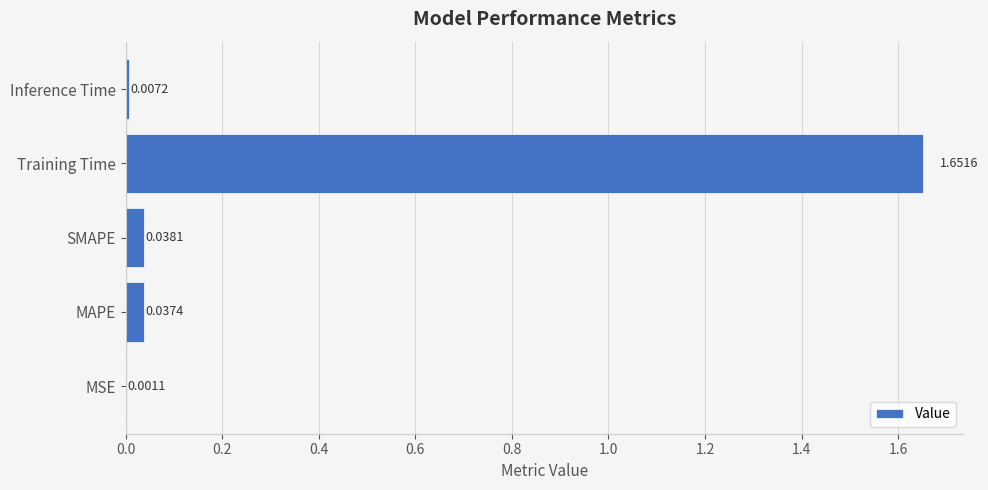

Where is the data nearest to the value 0?

MSE